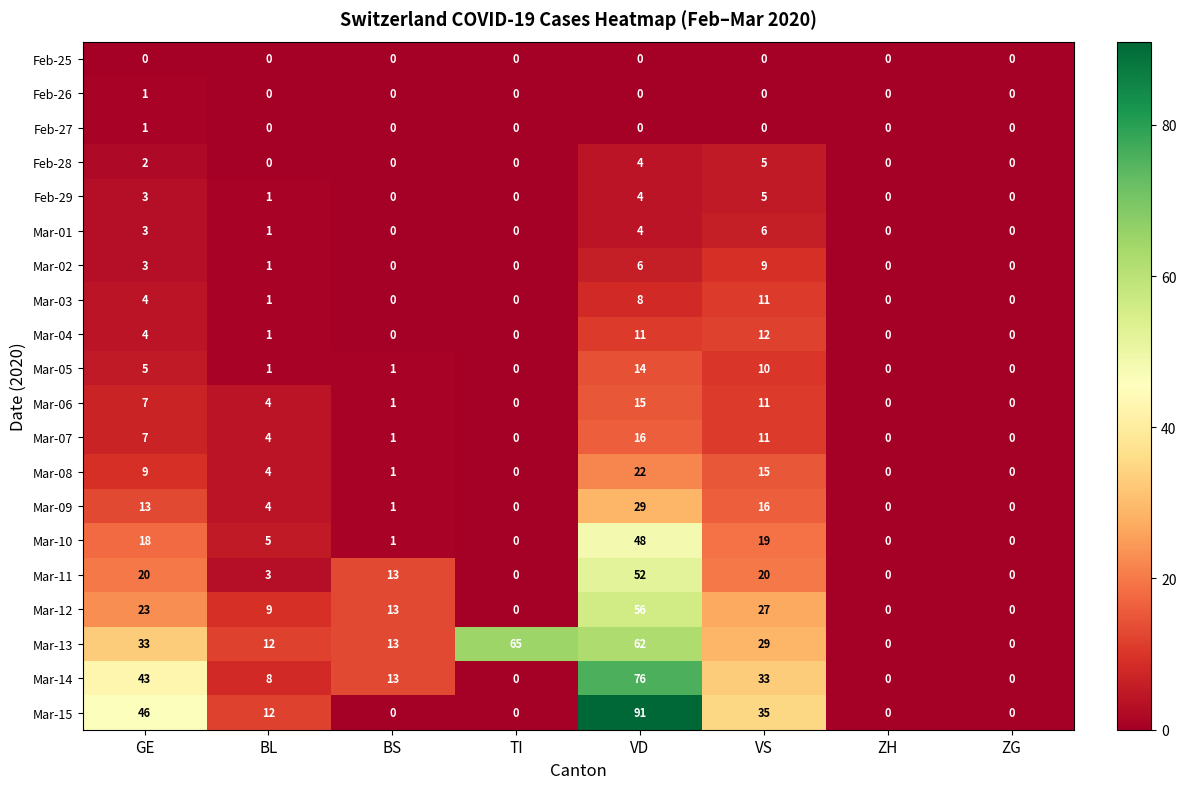

The Mar-13 series shows 13 at BS. True or false?

True